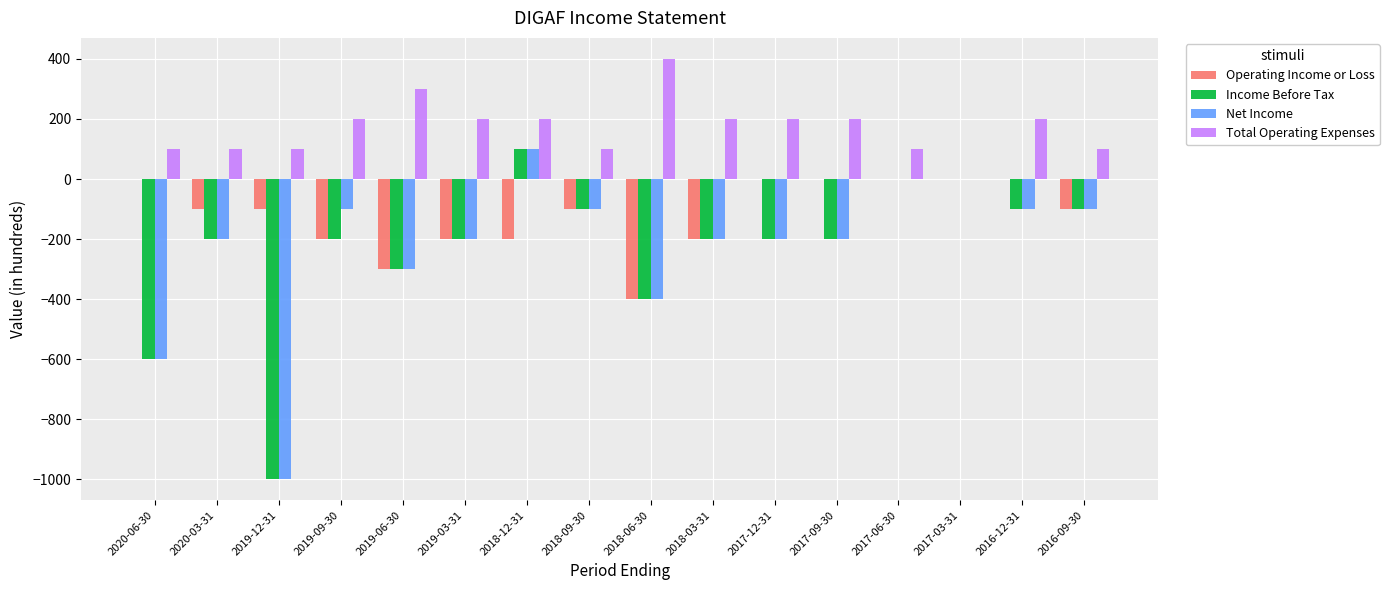

Is it true that Operating Income or Loss equals -100 at 2020-03-31?

True